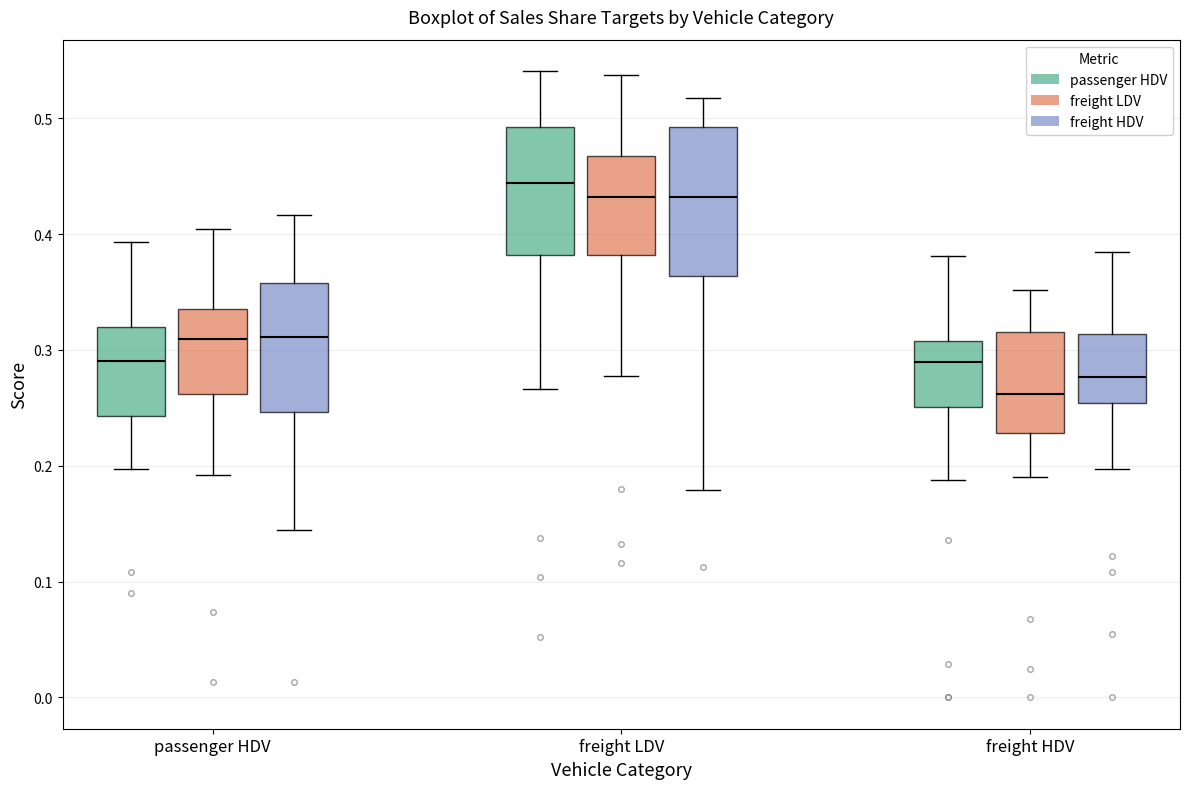

Reading left to right, read every box against the y-axis: the position of its median line, the range the box covers, and the ends of its whiskers. The values are not printed on the chart, so give them approximately, as read against the axis.

passenger HDV (passenger HDV): median 0.29, box 0.24 to 0.32, whiskers 0.20 to 0.39
passenger HDV (freight LDV): median 0.31, box 0.26 to 0.34, whiskers 0.19 to 0.40
passenger HDV (freight HDV): median 0.31, box 0.25 to 0.36, whiskers 0.14 to 0.42
freight LDV (passenger HDV): median 0.44, box 0.38 to 0.49, whiskers 0.27 to 0.54
freight LDV (freight LDV): median 0.43, box 0.38 to 0.47, whiskers 0.28 to 0.54
freight LDV (freight HDV): median 0.43, box 0.36 to 0.49, whiskers 0.18 to 0.52
freight HDV (passenger HDV): median 0.29, box 0.25 to 0.31, whiskers 0.19 to 0.38
freight HDV (freight LDV): median 0.26, box 0.23 to 0.32, whiskers 0.19 to 0.35
freight HDV (freight HDV): median 0.28, box 0.25 to 0.31, whiskers 0.20 to 0.38